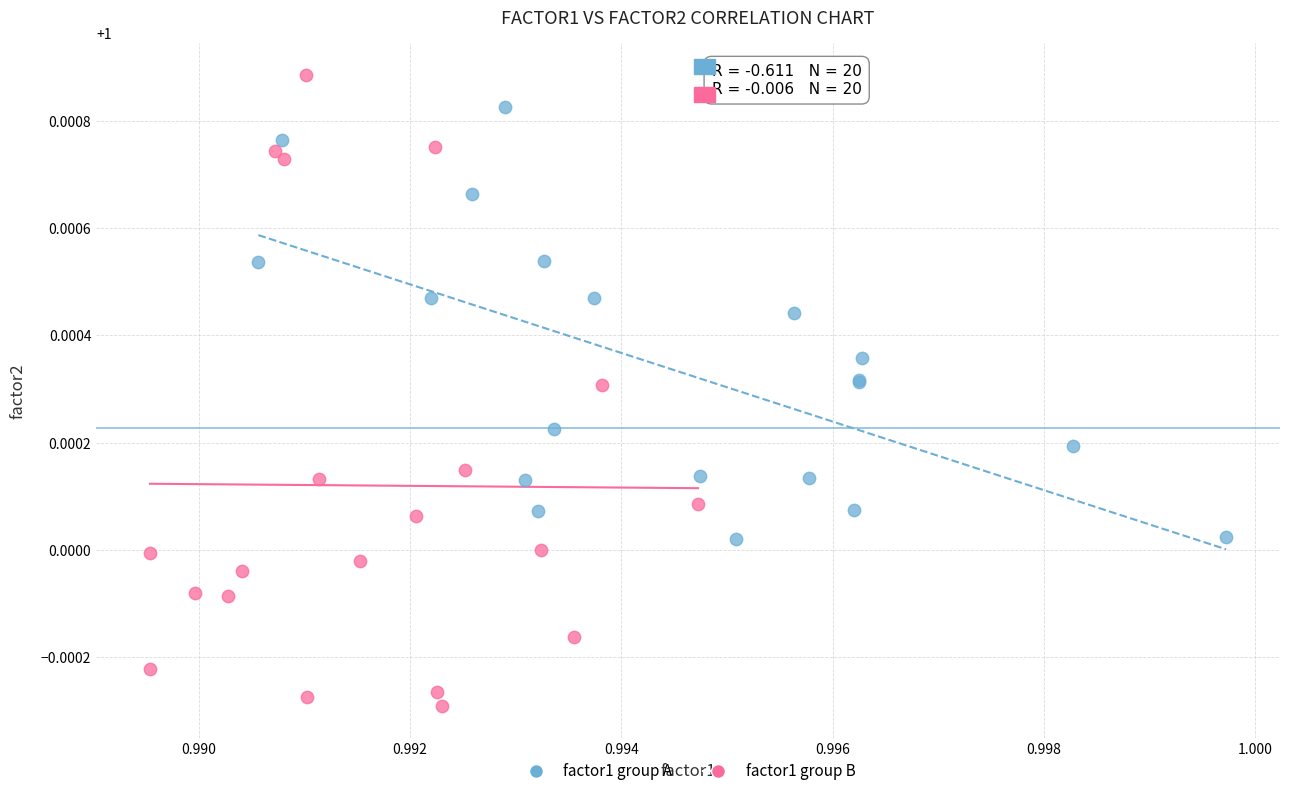

Which series contains the lowest Y value?

factor1 group B